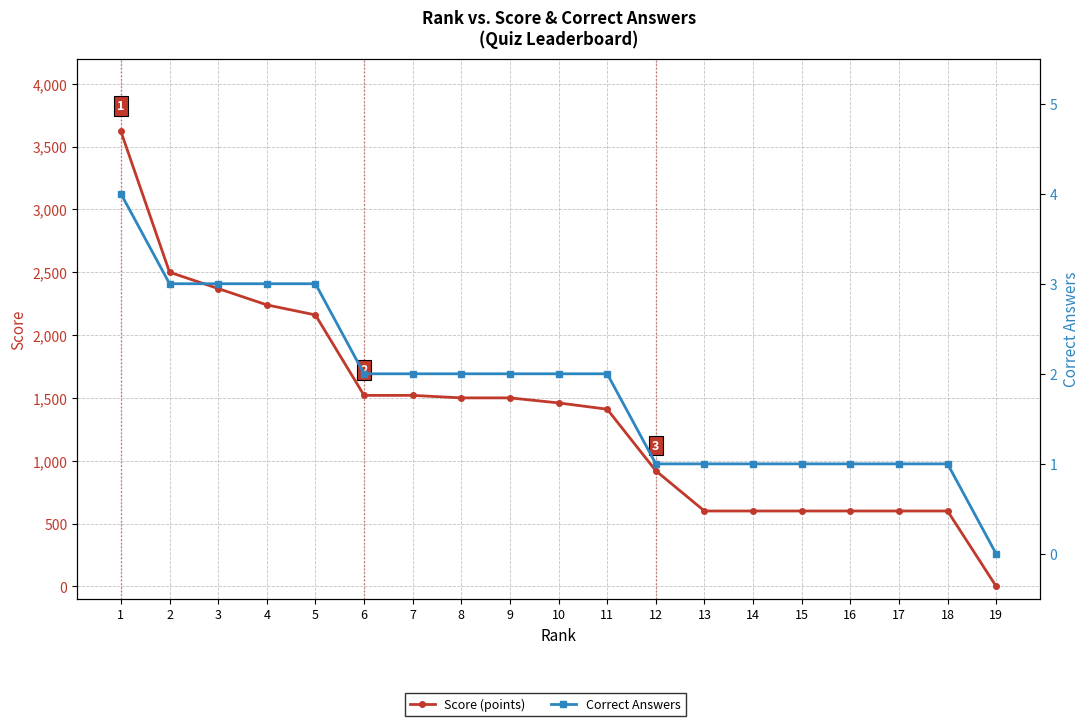

Reading left to right, transcribe all the data shown in this chart.

Score (points): 1=3620	2=2500	3=2370	4=2240	5=2160	6=1520	7=1520	8=1500	9=1500	10=1460	11=1410	12=920	13=600	14=600	15=600	16=600	17=600	18=600	19=0
Correct Answers: 1=4	2=3	3=3	4=3	5=3	6=2	7=2	8=2	9=2	10=2	11=2	12=1	13=1	14=1	15=1	16=1	17=1	18=1	19=0